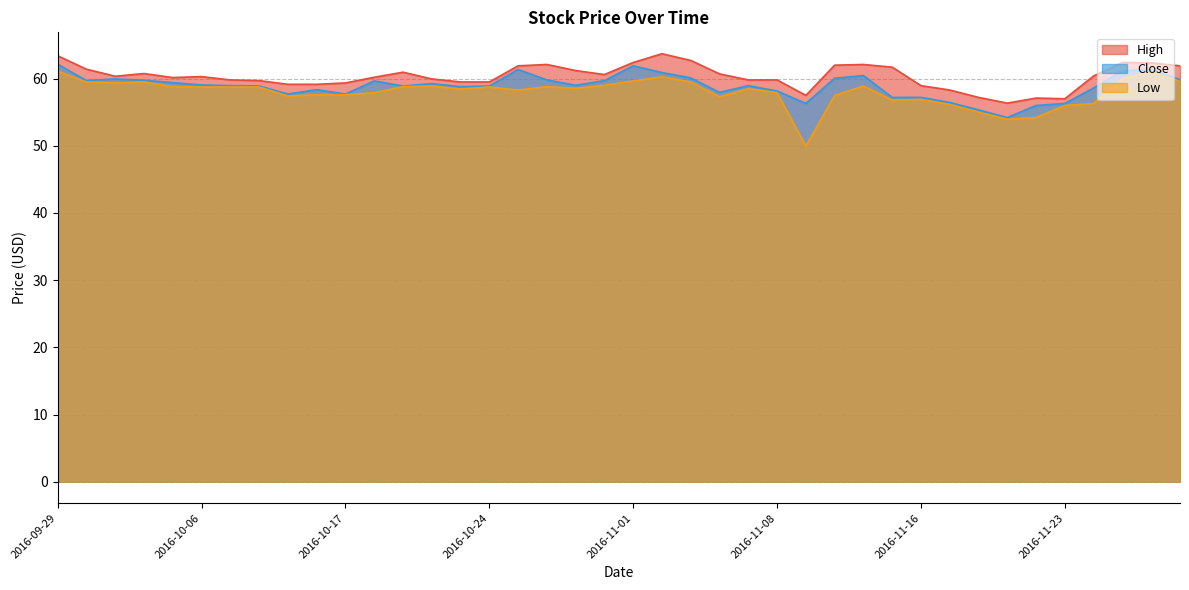

What is the average value of the Close series?

58.9